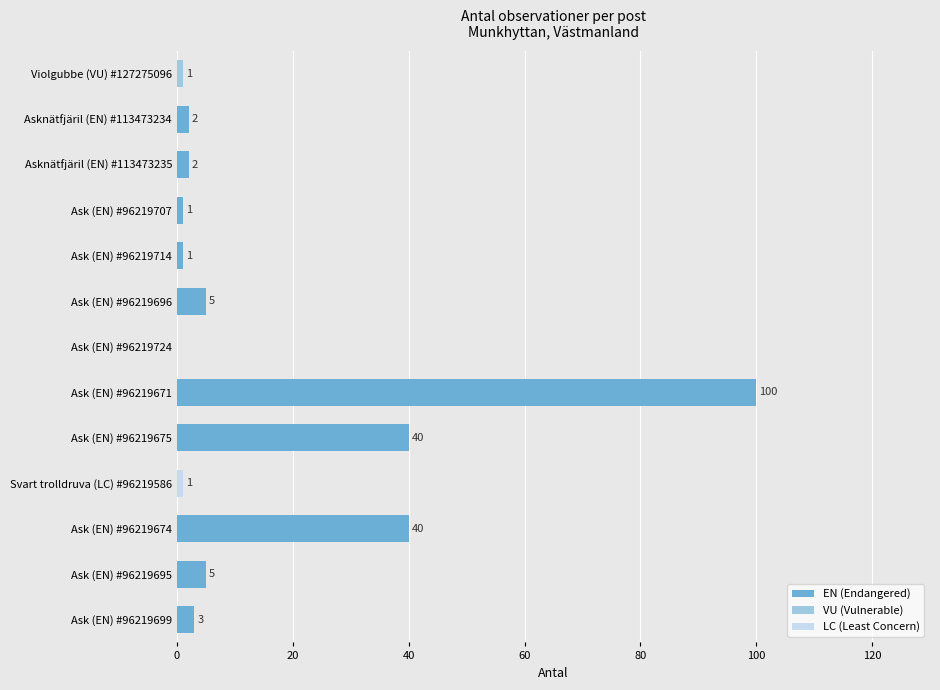

The value at Asknätfjäril (EN) #113473234 is 2. True or false?

True